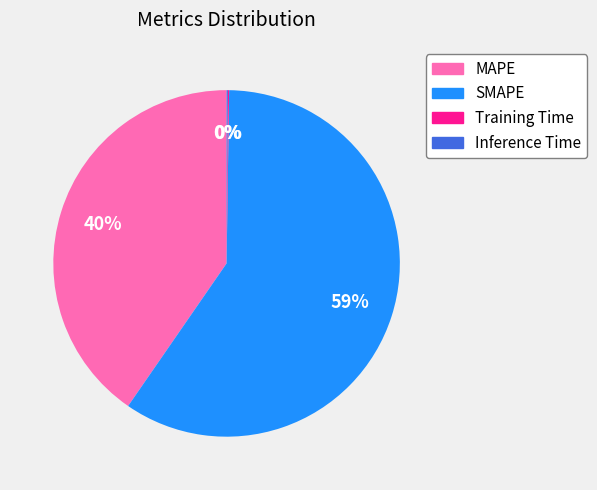

True or false: SMAPE accounts for 49% of the total.

False